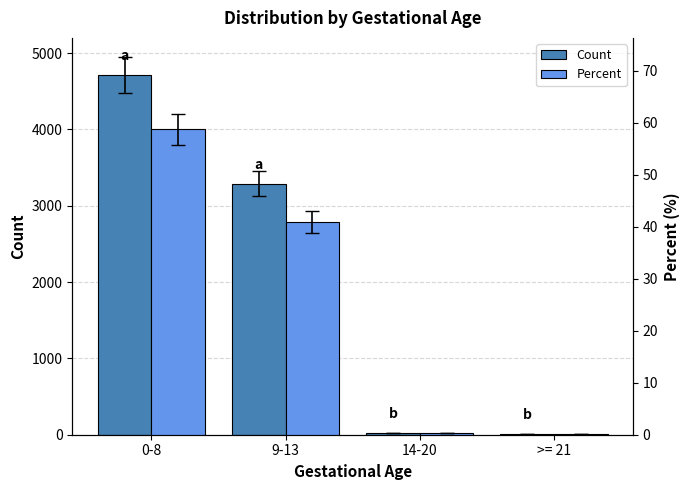

The Percent series shows 0.5 at 14-20. True or false?

False